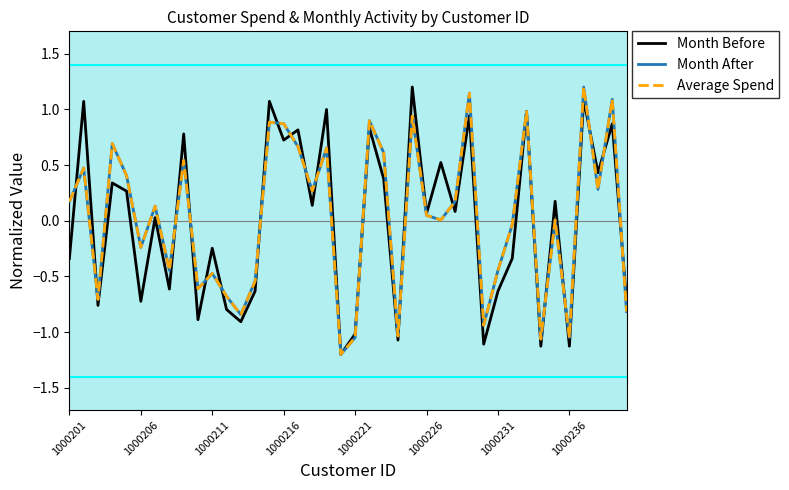

What is the maximum value shown in the chart?

1.2